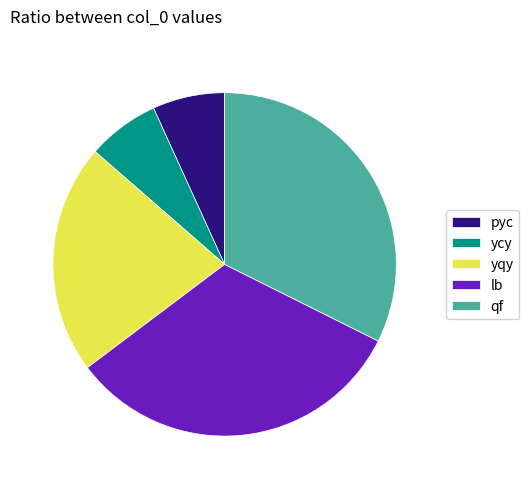

Count the number of slices in the pie.

5